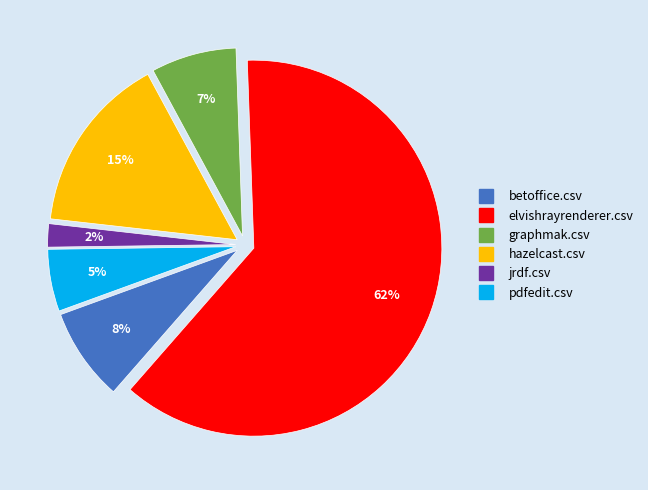

Does any single category account for the majority?

Yes